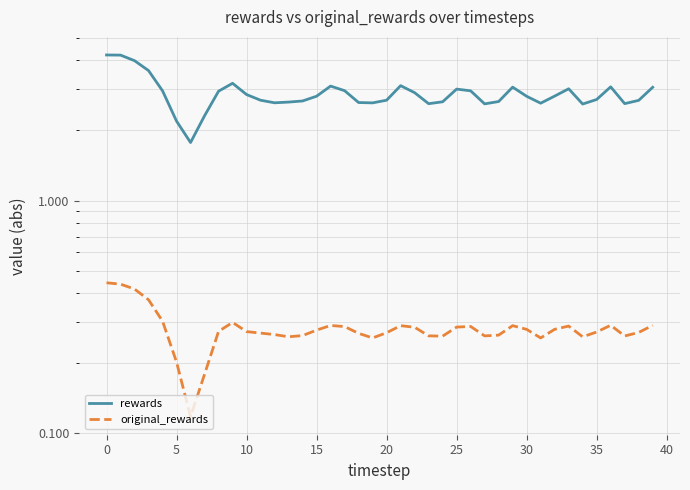

Is the value of original_rewards at 29 greater than the value of rewards at 23?

No